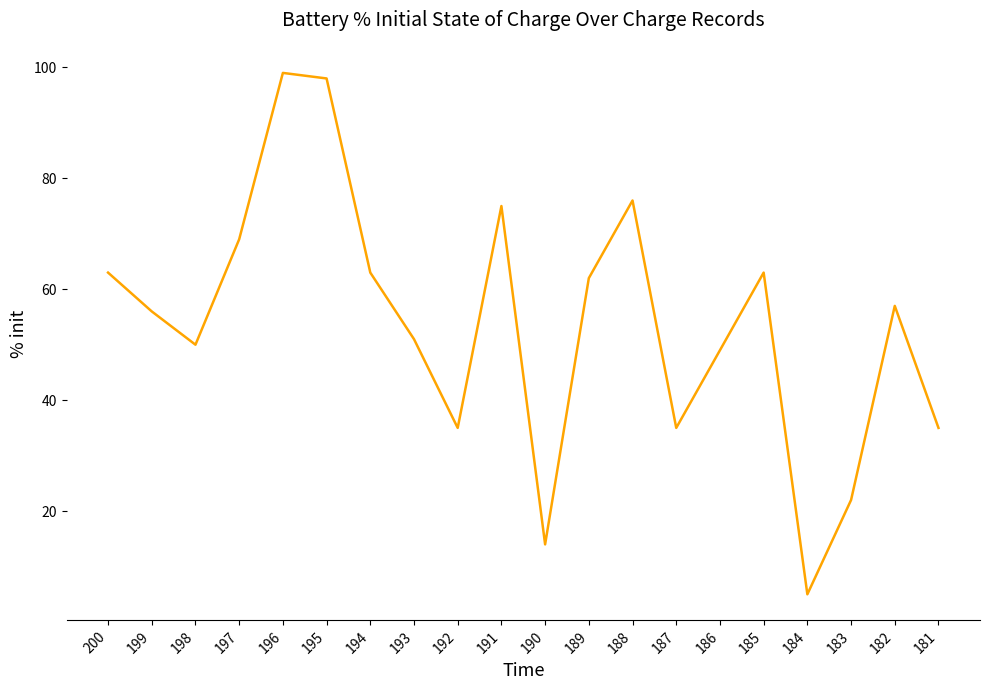

What is the minimum value shown in the chart?

5